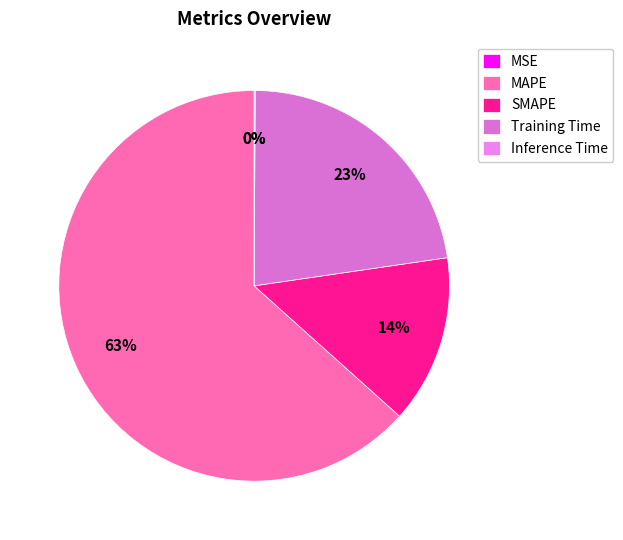

To the nearest percent, what is the average slice percentage?

20%